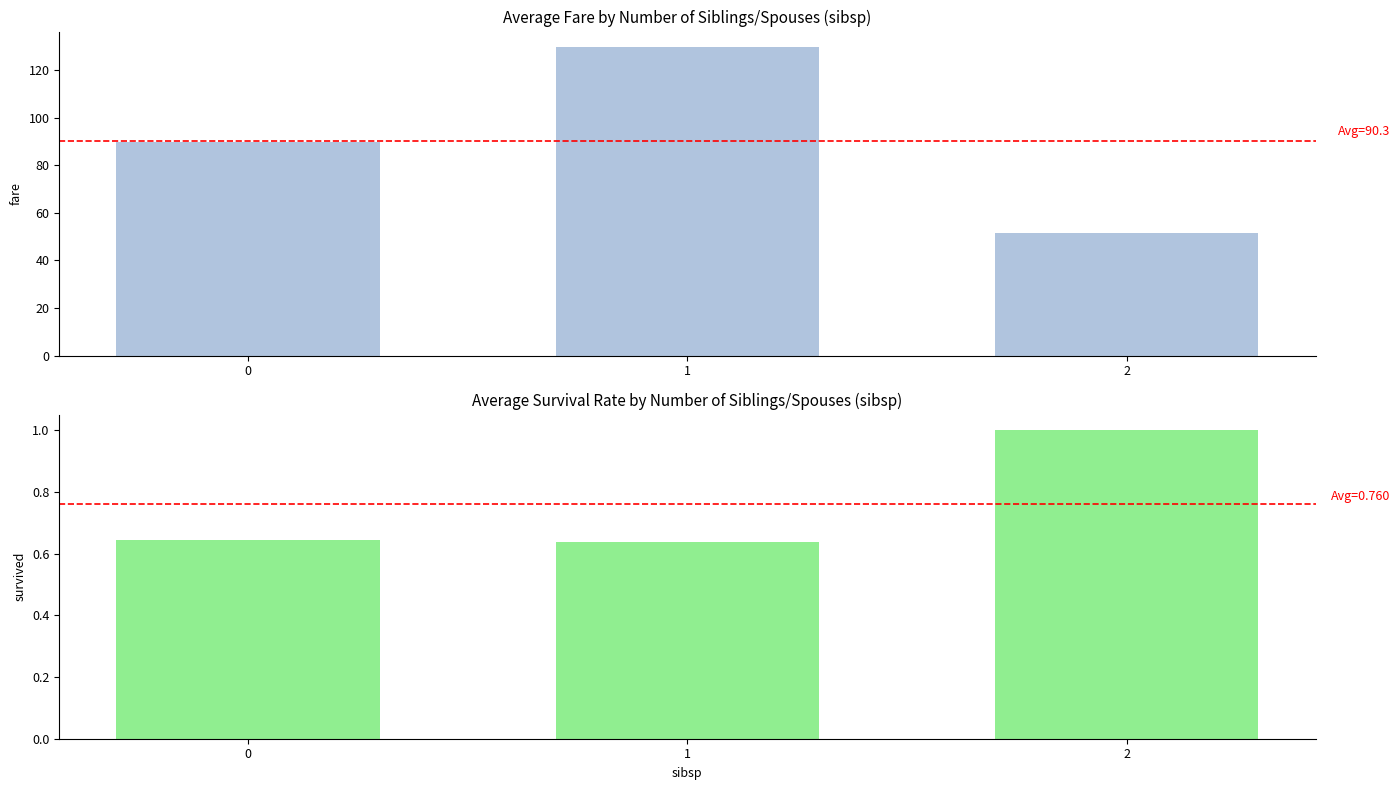

Which series has the largest range (max minus min)?

avg_fare